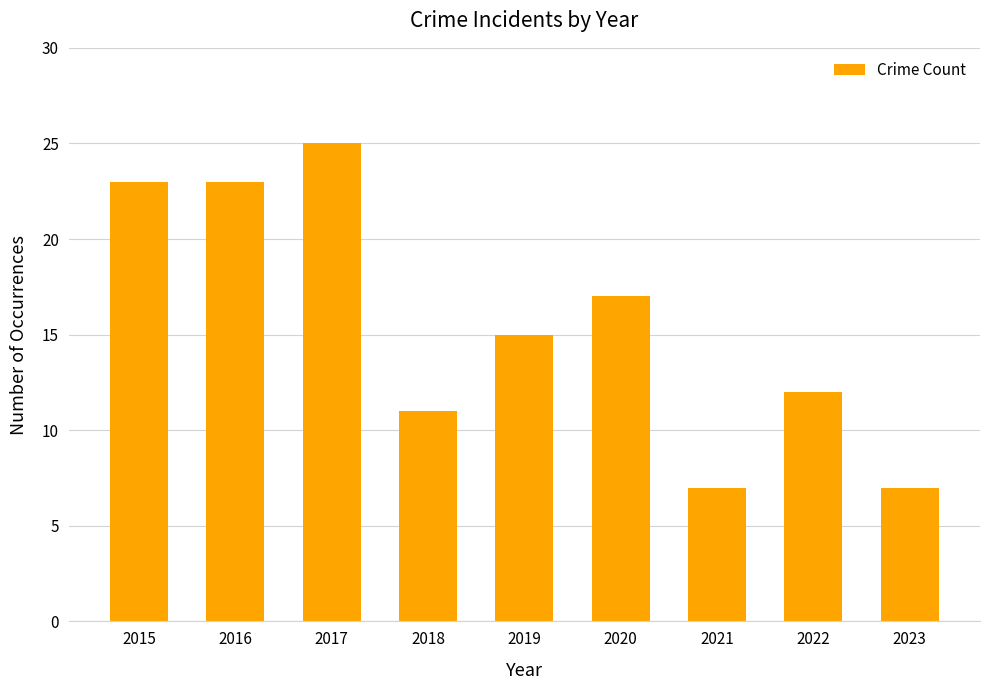

Which has a higher value, 2016 or 2021?

2016